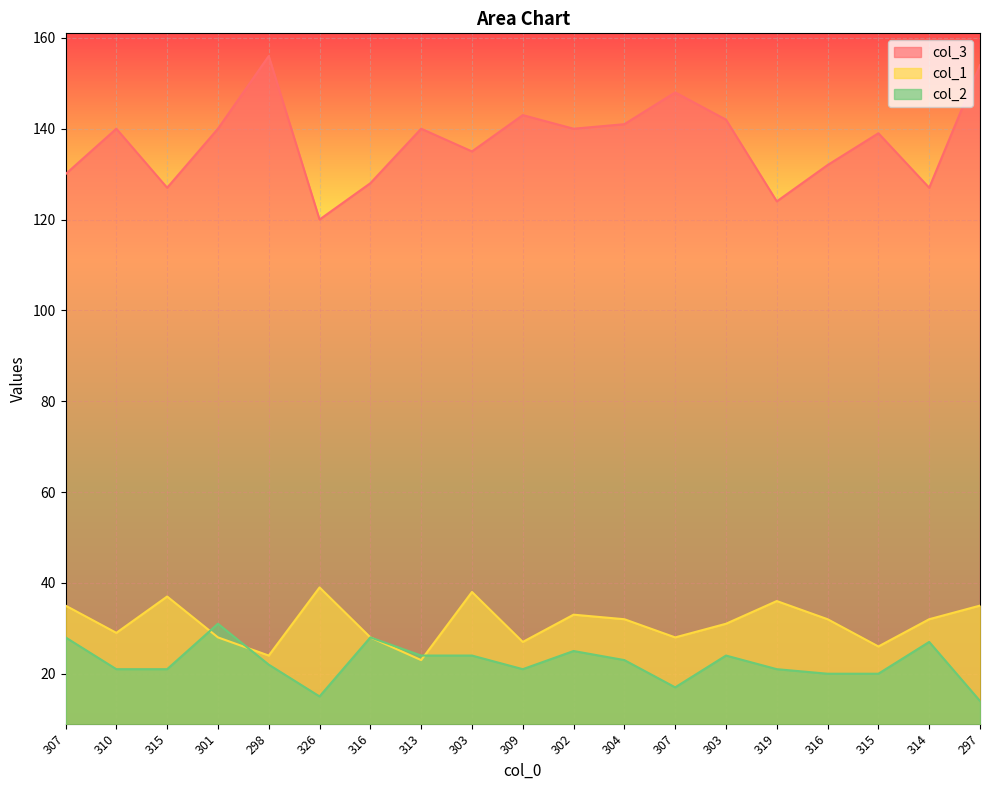

How many data points in col_2 are above 22?

9